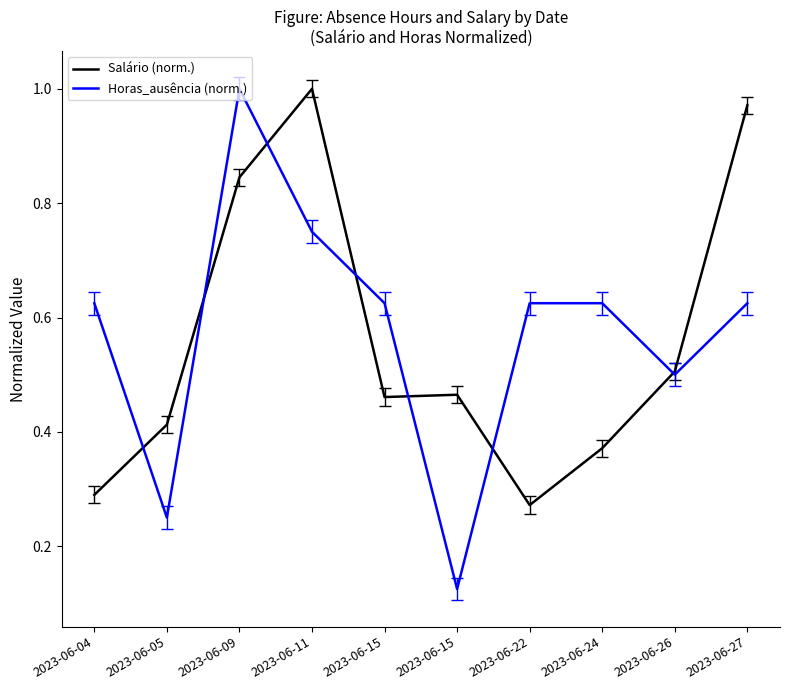

What are all the series names shown in the legend?

Salário (norm.), Horas_ausência (norm.)